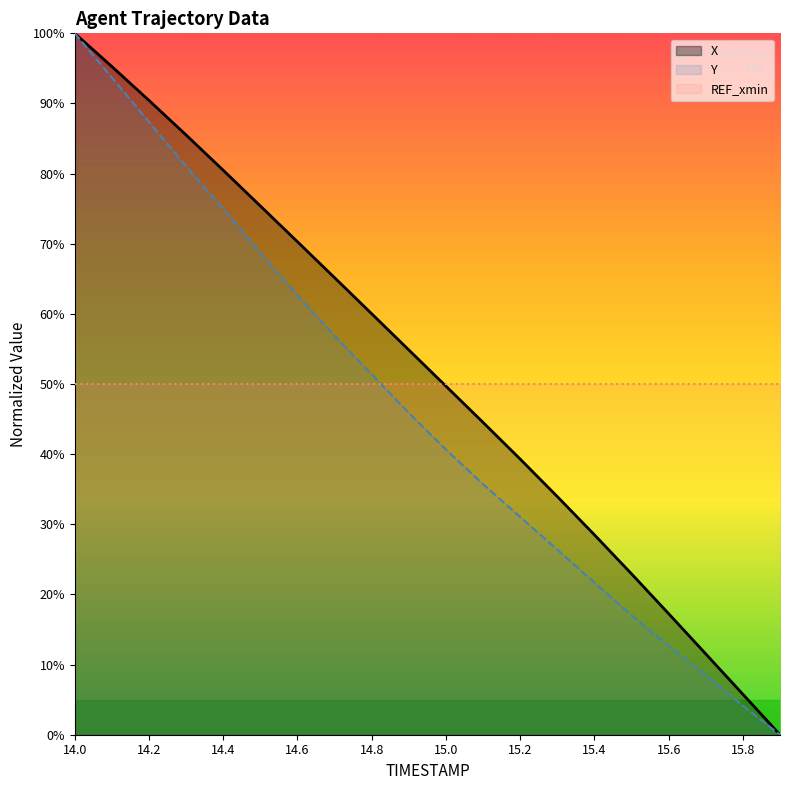

What is the difference between the second highest and minimum values in the X series?

95.3